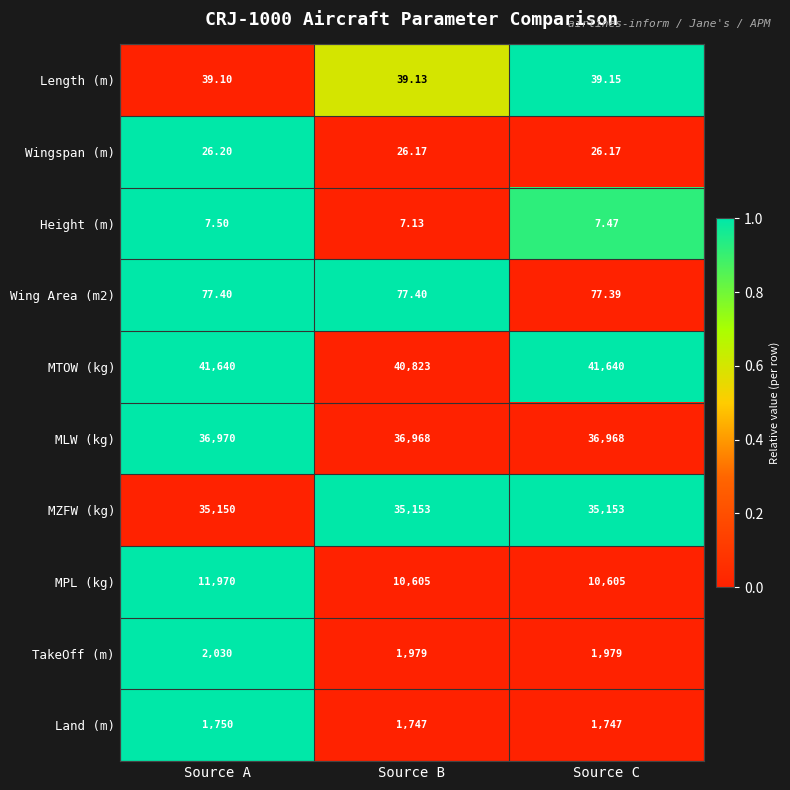

List the series in order of their peak value, highest first.

MTOW (kg), MLW (kg), MZFW (kg), MPL (kg), TakeOff (m), Land (m), Wing Area (m2), Length (m), Wingspan (m), Height (m)